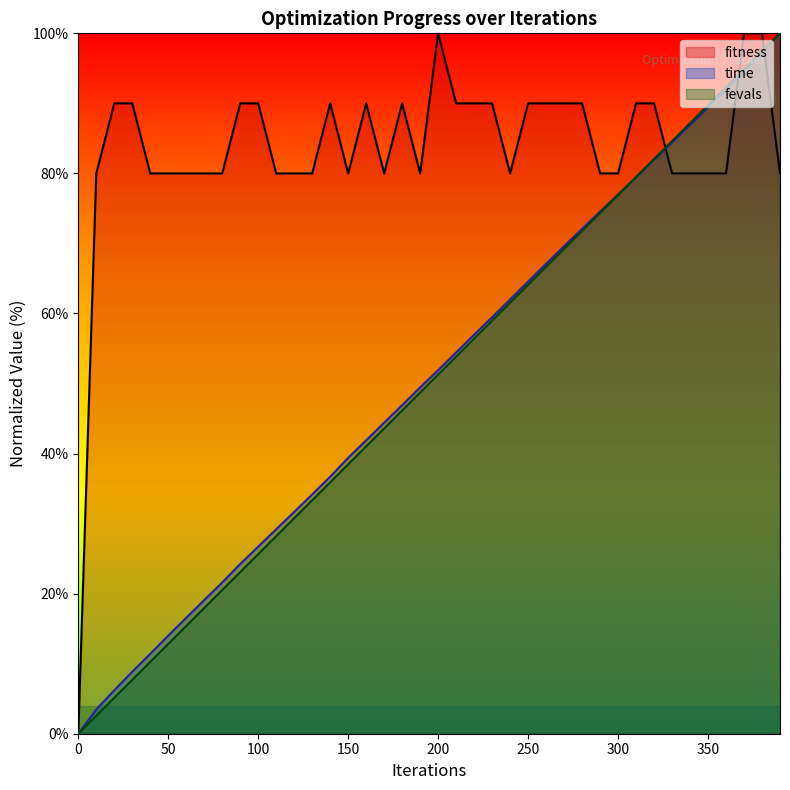

How many lines are shown in the chart?

3